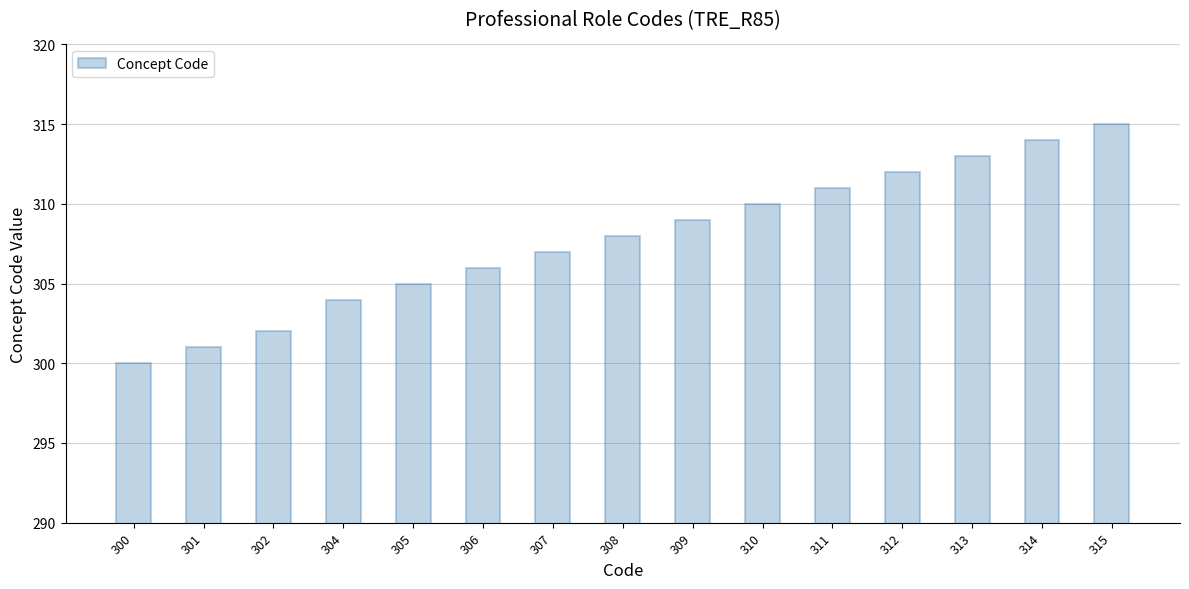

What is the sum of all values?

4617